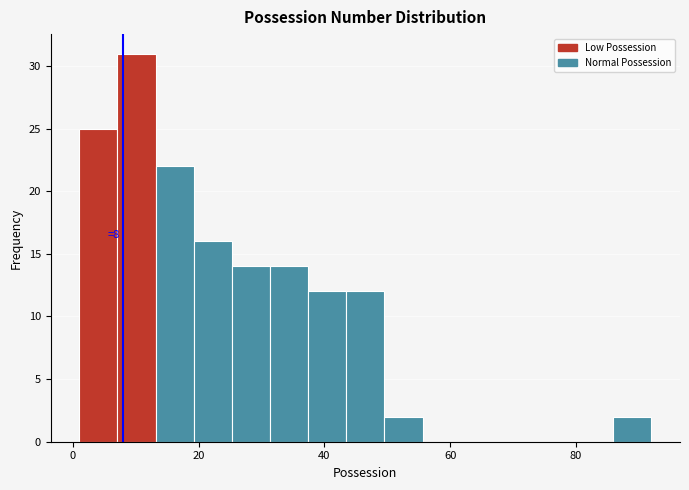

Around what value on the x-axis is the tallest bar? Give the approximate position of its centre, as read against the axis.

10